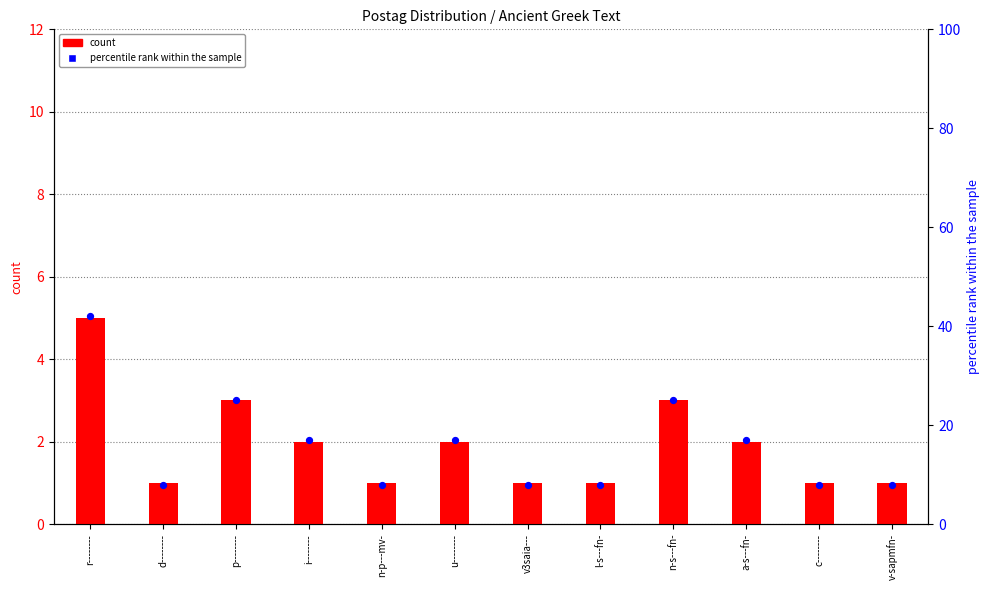

What are all the series names shown in the legend?

count, percentile rank within the sample